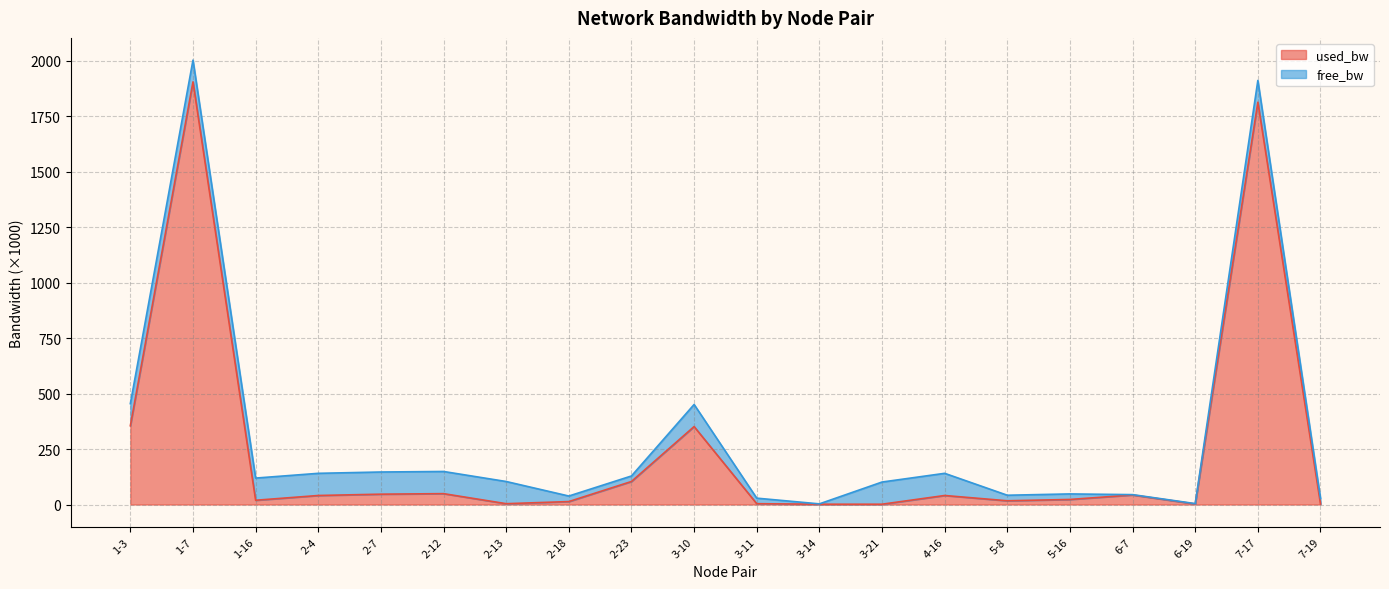

How many interior local peaks (higher than both neighbors) does the data have?

6